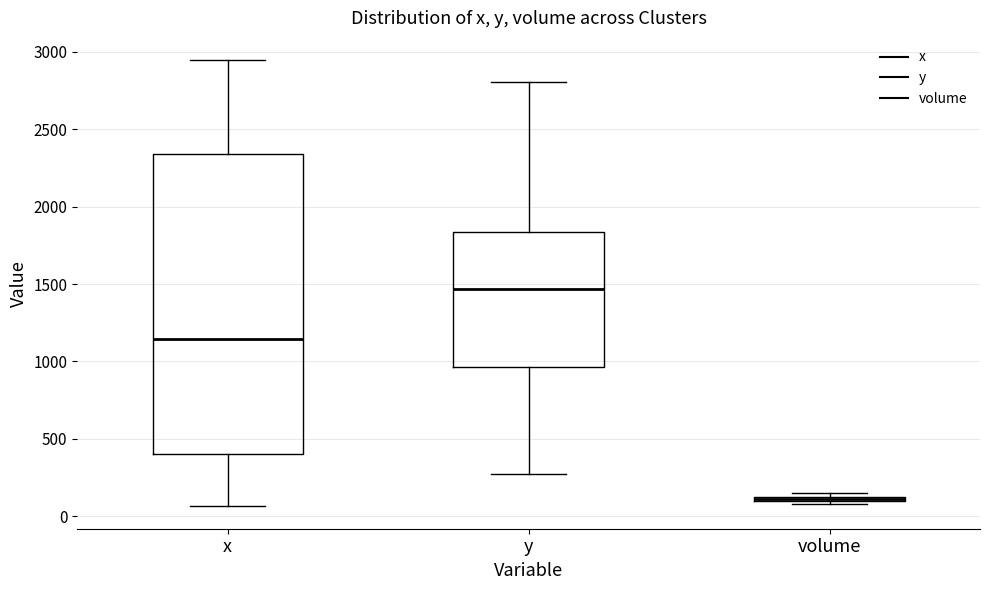

Which box has the lowest median line?

volume